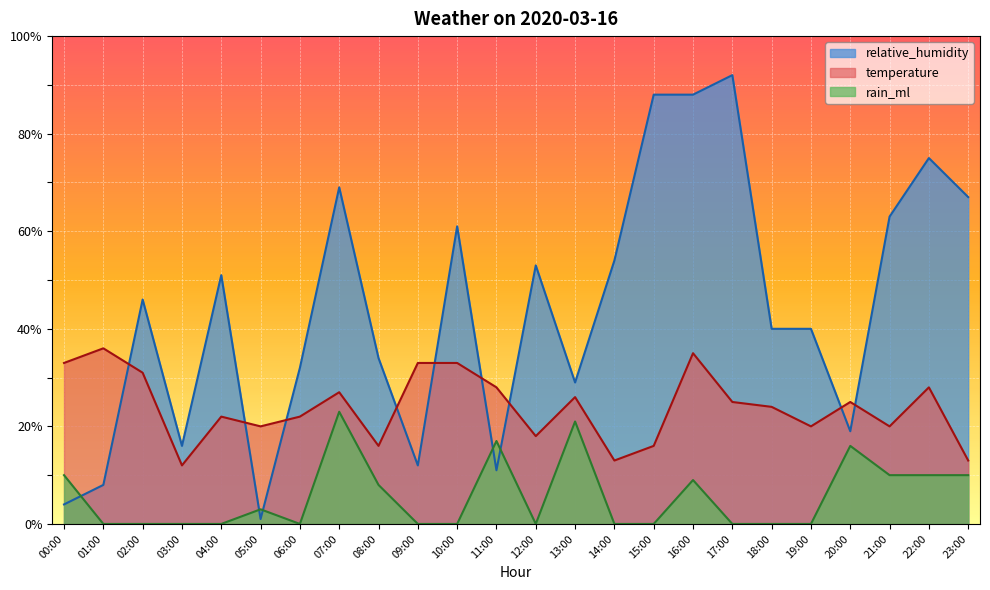

At 05:00, list the series in order from smallest to largest.

relative_humidity, rain_ml, temperature